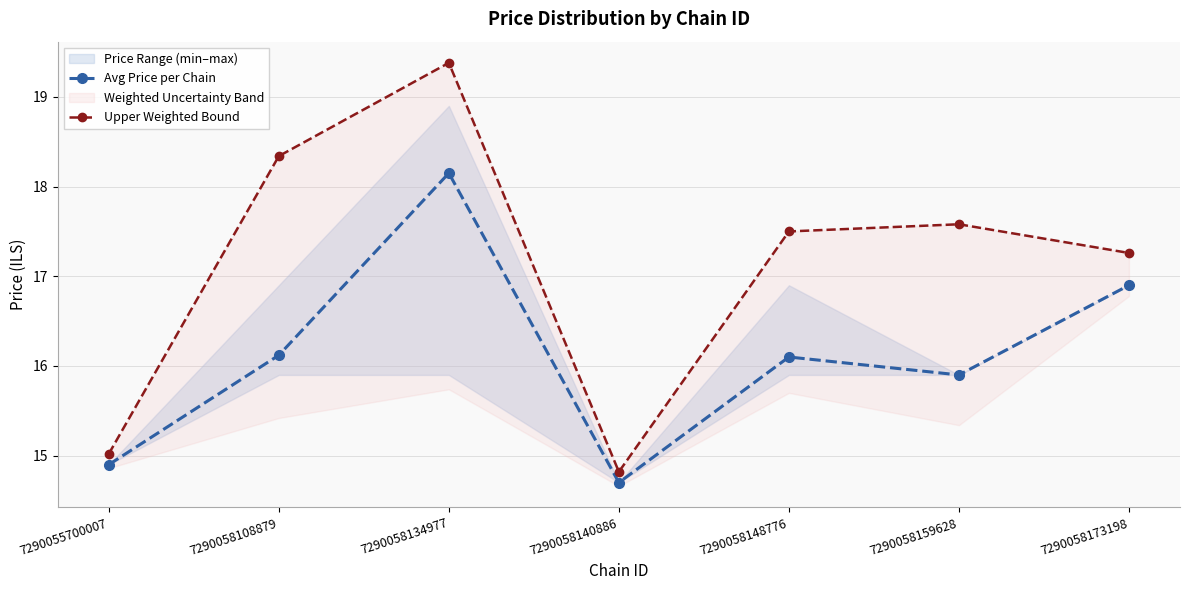

What value does the Upper Weighted Bound series have at 7290058173198?

17.3